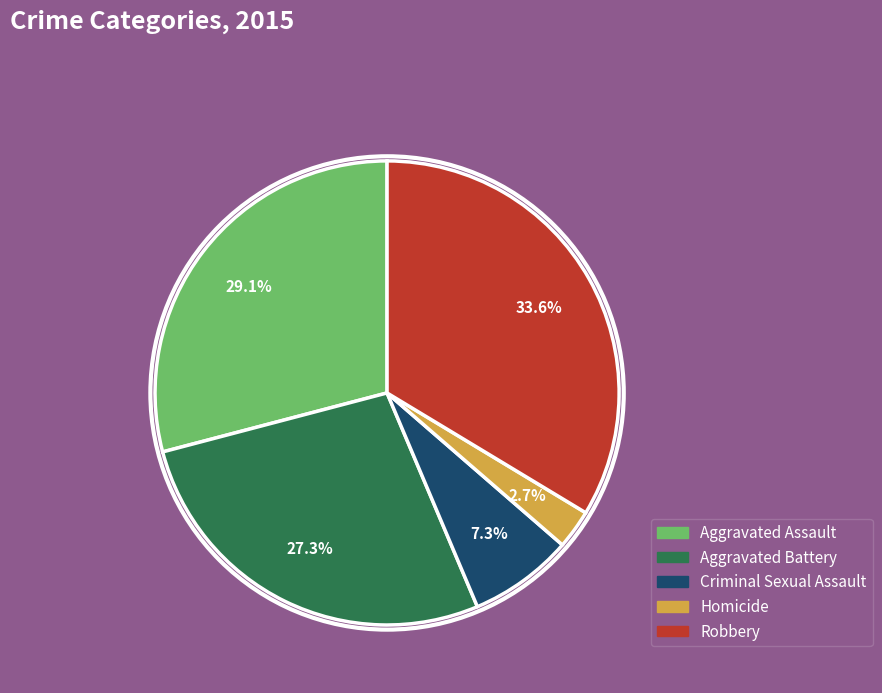

Does Aggravated Battery account for over 50% of the chart?

No